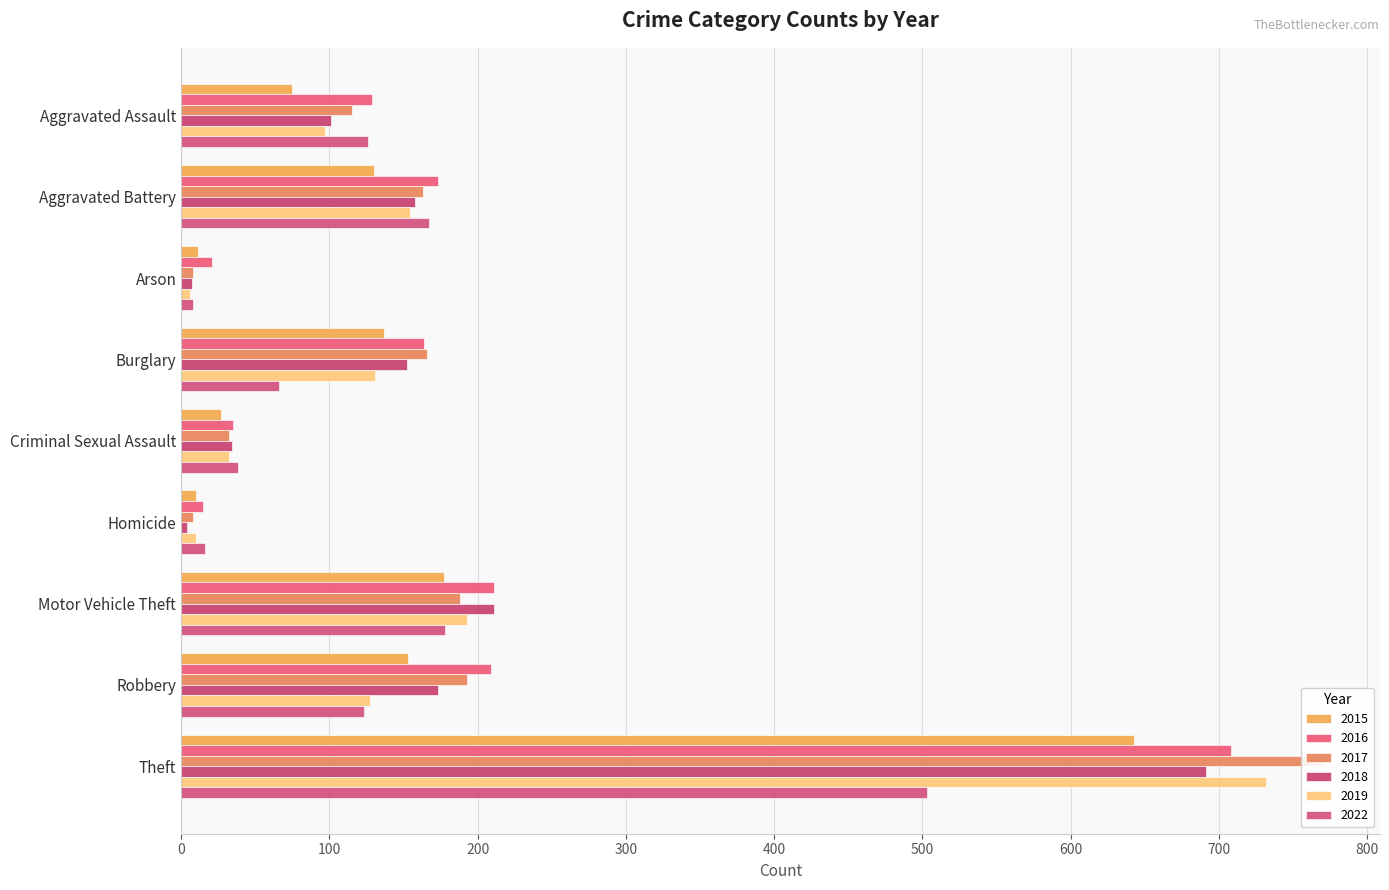

What is the label of the 9th bar from the left?

Theft